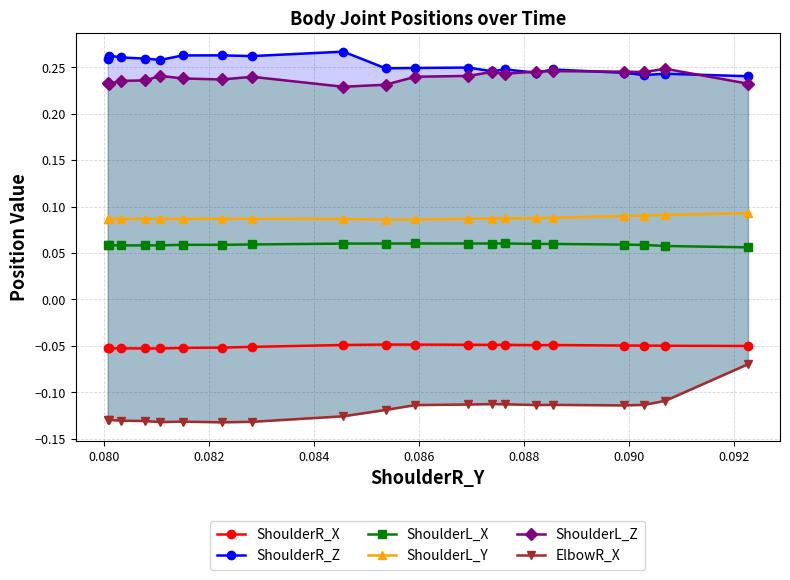

How many ShoulderL_Y values are between 0 and 1?

20